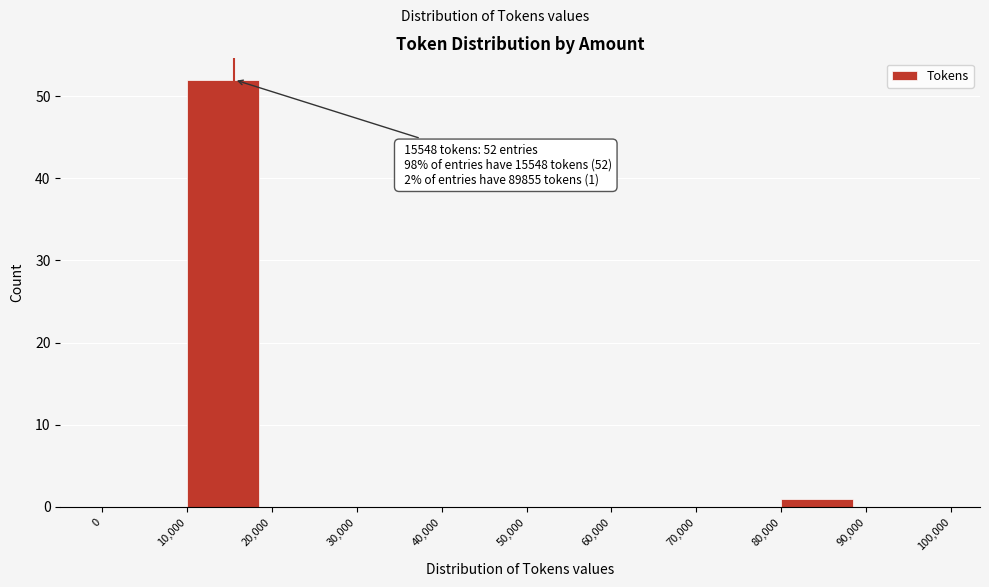

Over which range of the x-axis is the bar tallest?

10,000 to 20,000